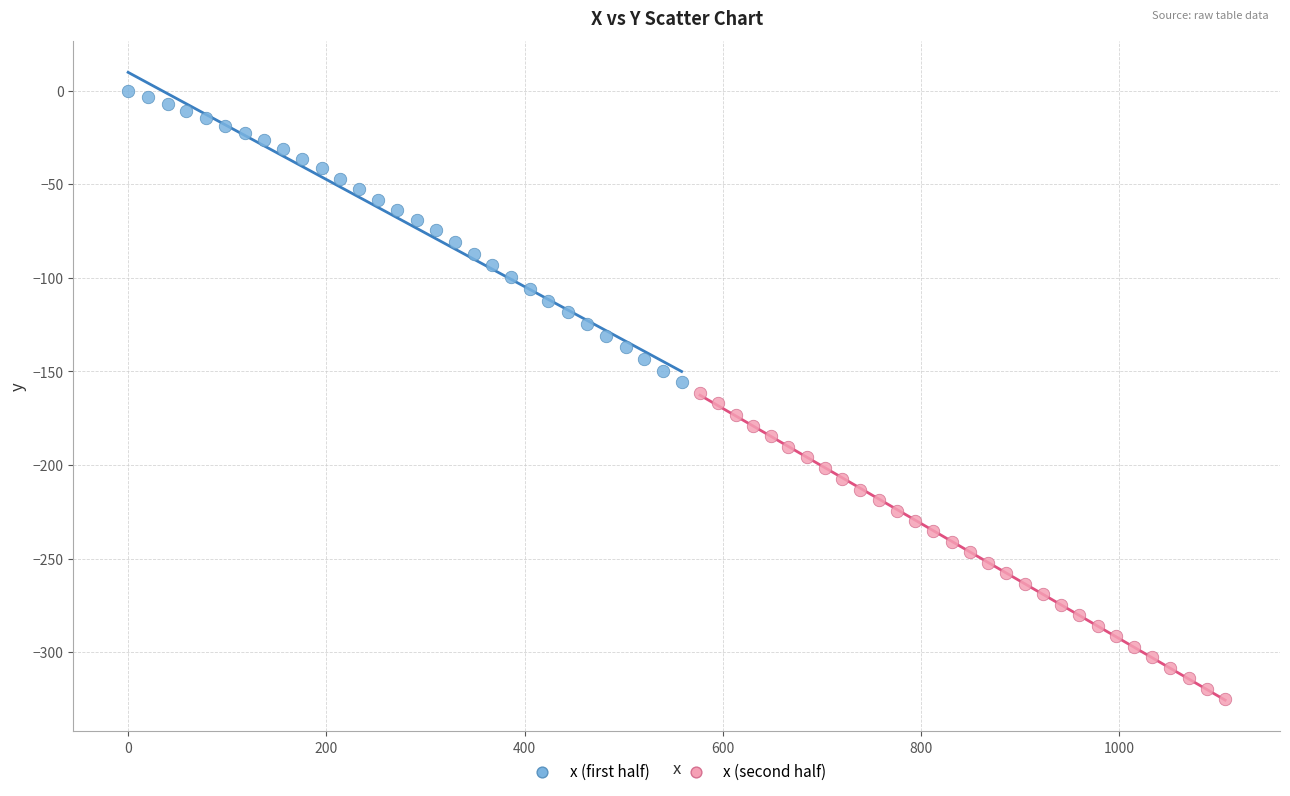

Which series has the widest spread of Y values?

x (second half)